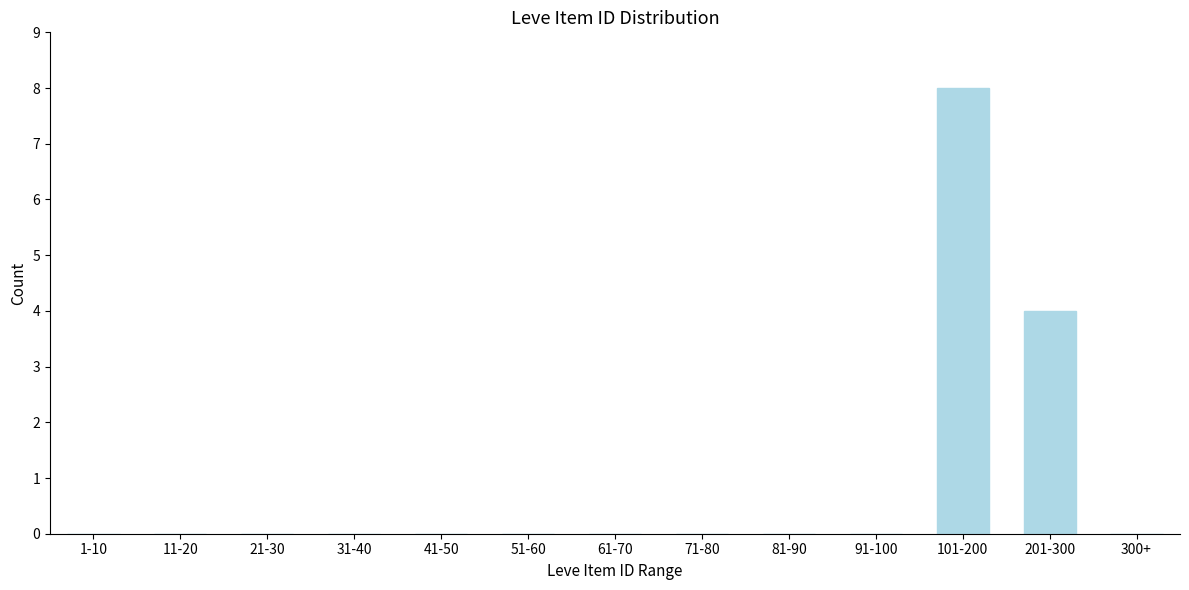

Reading left to right, extract all data points from this chart.

1-10=0	11-20=0	21-30=0	31-40=0	41-50=0	51-60=0	61-70=0	71-80=0	81-90=0	91-100=0	101-200=8	201-300=4	300+=0